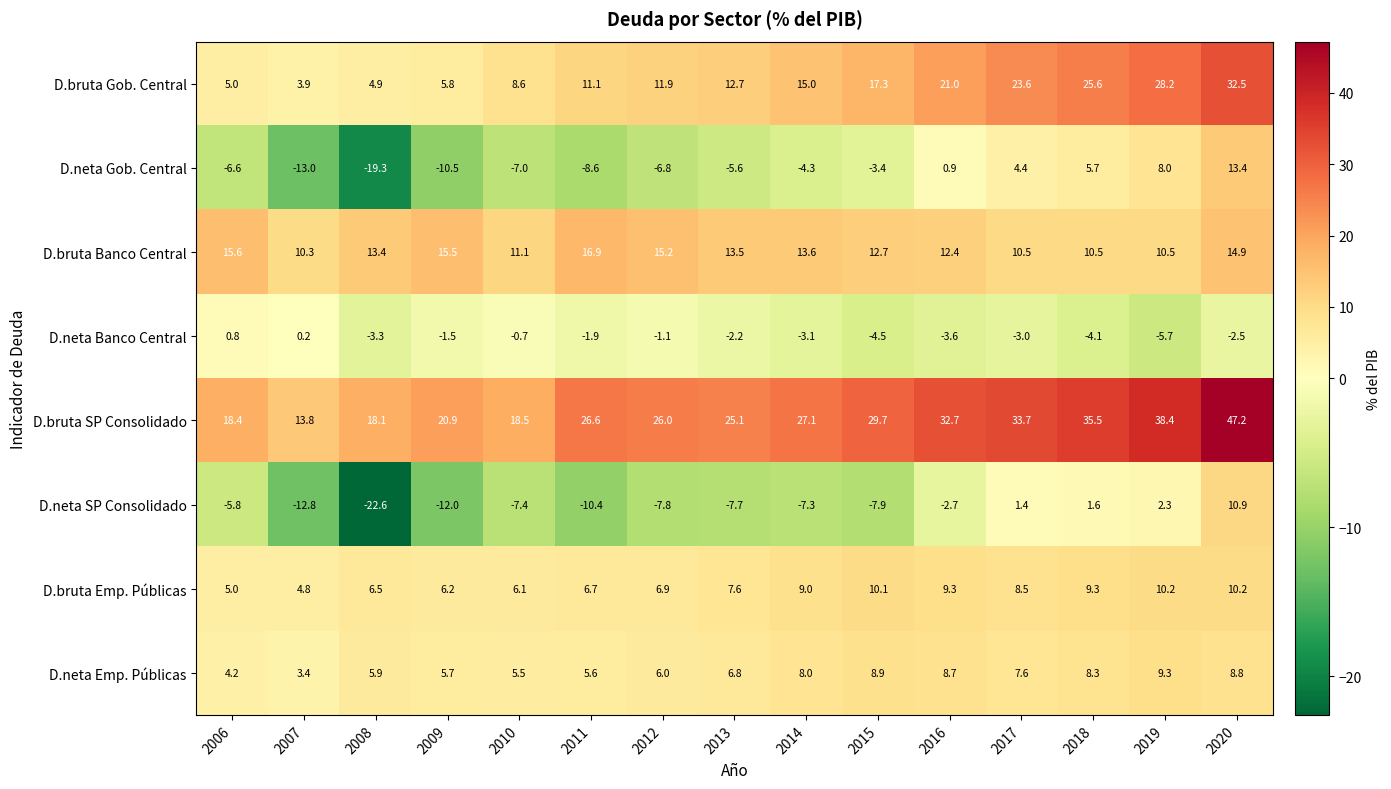

Where is D.neta Gob. Central nearest to the value -2?

2015